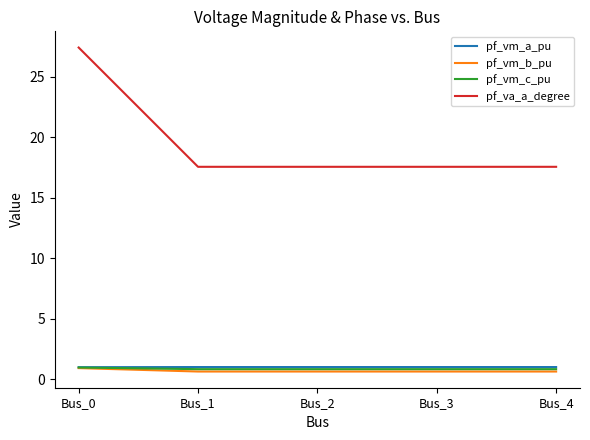

True or false: pf_vm_b_pu has more than 1 points higher than both neighbors.

False